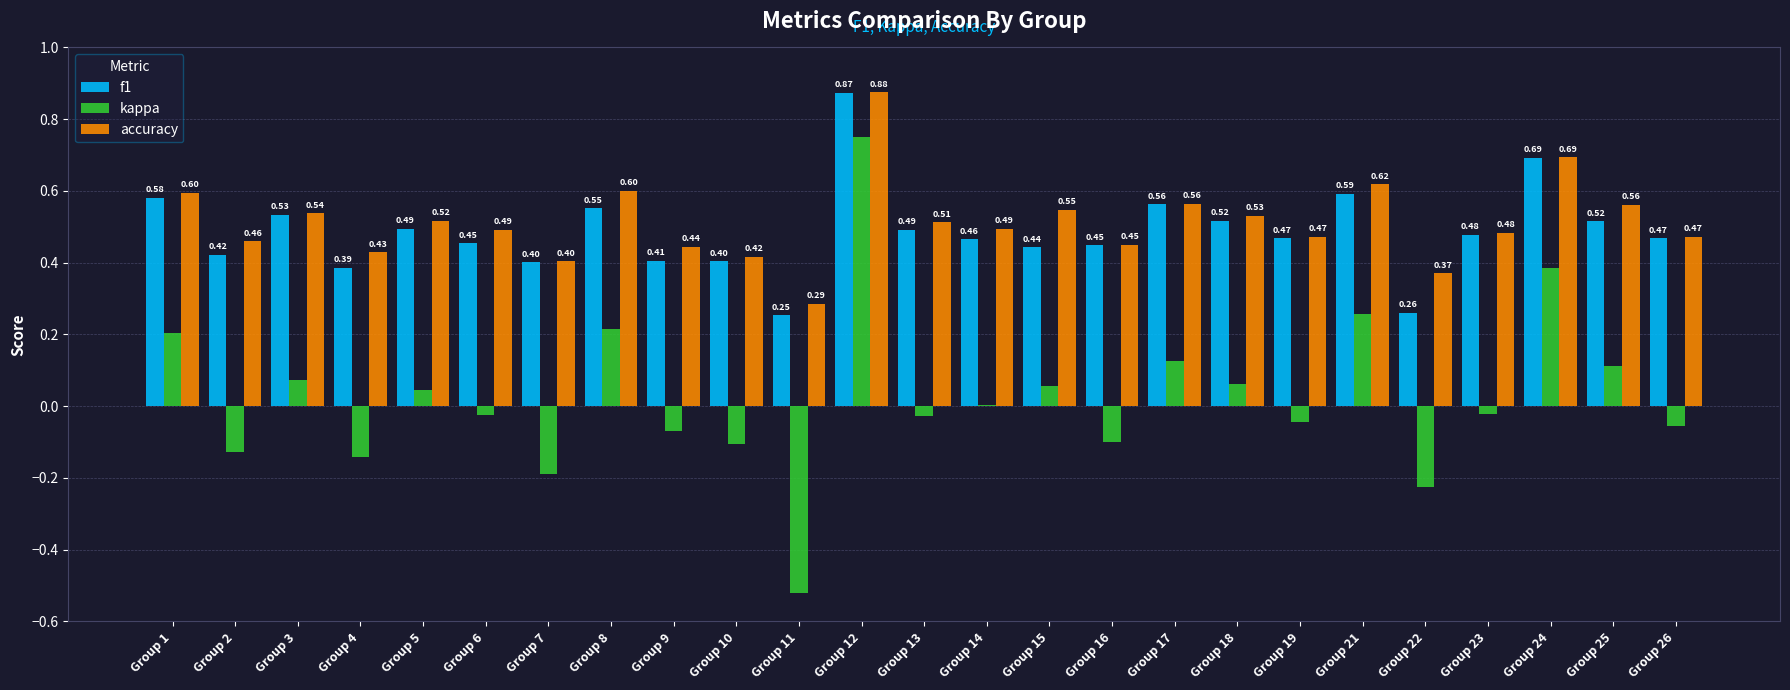

Is it true that f1 equals 0.4 at Group 2?

True